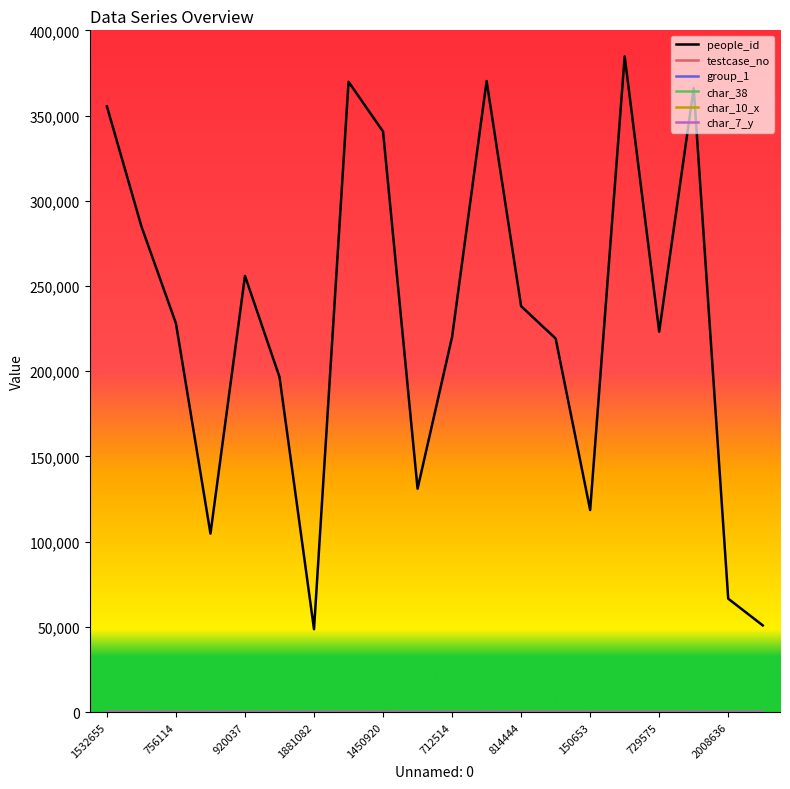

Which series has the largest range (max minus min)?

people_id